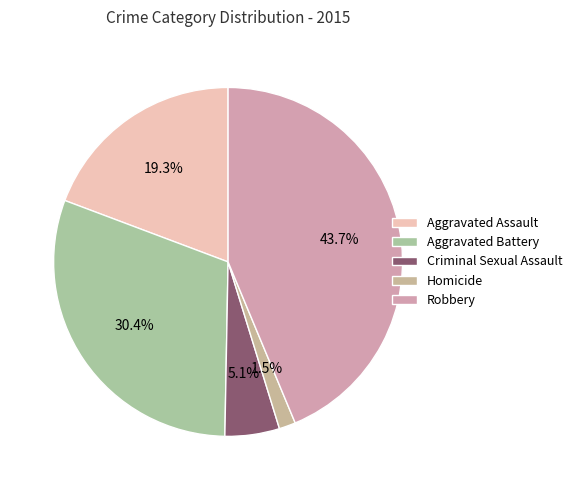

How many segments does this pie chart have?

5